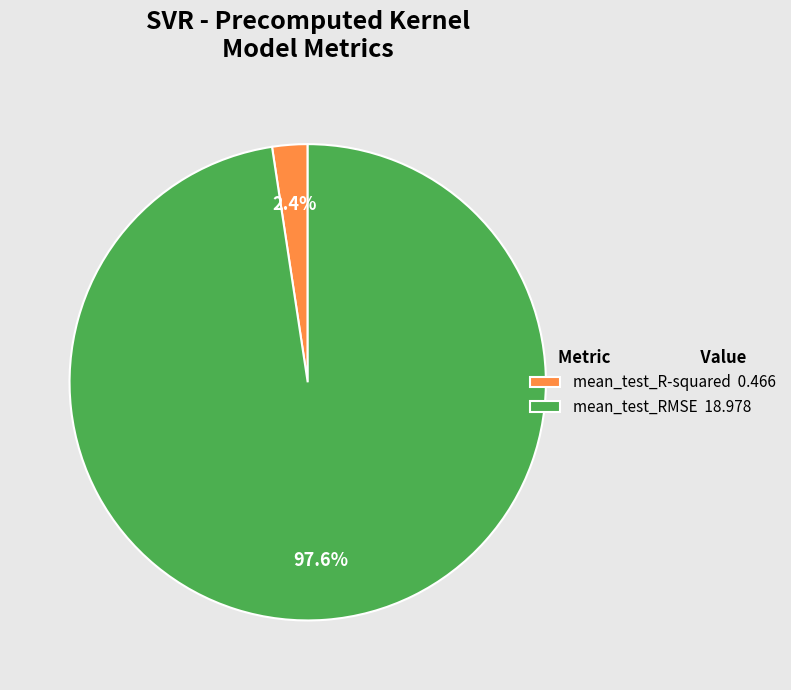

Which category has the biggest portion of the pie?

mean_test_RMSE